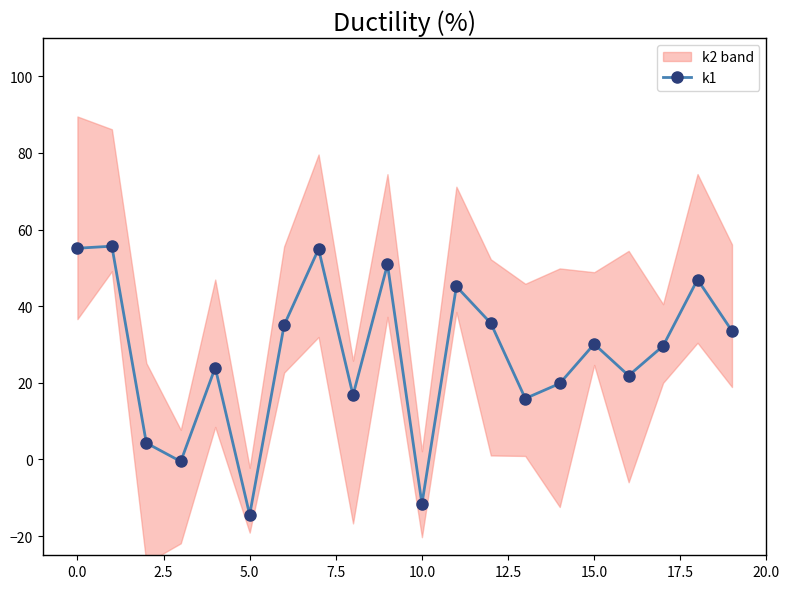

How many points are lower than both their immediate neighbors (excluding endpoints)?

6